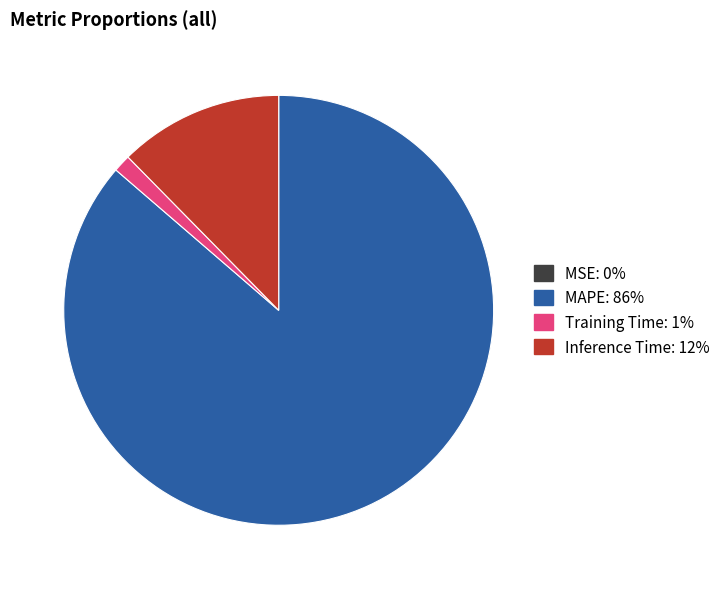

Which slice is the largest?

MAPE